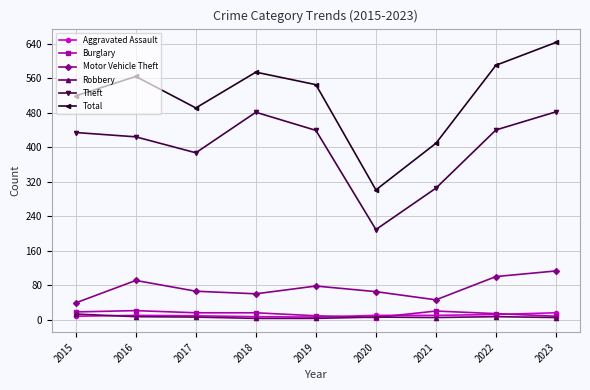

What is the value of the Aggravated Assault point at the 6th from the left?

10